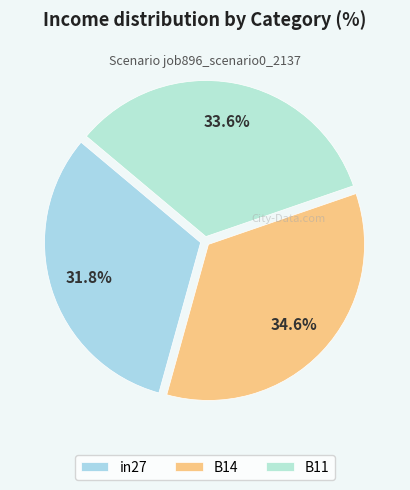

To the nearest percent, what is the average slice percentage?

33%